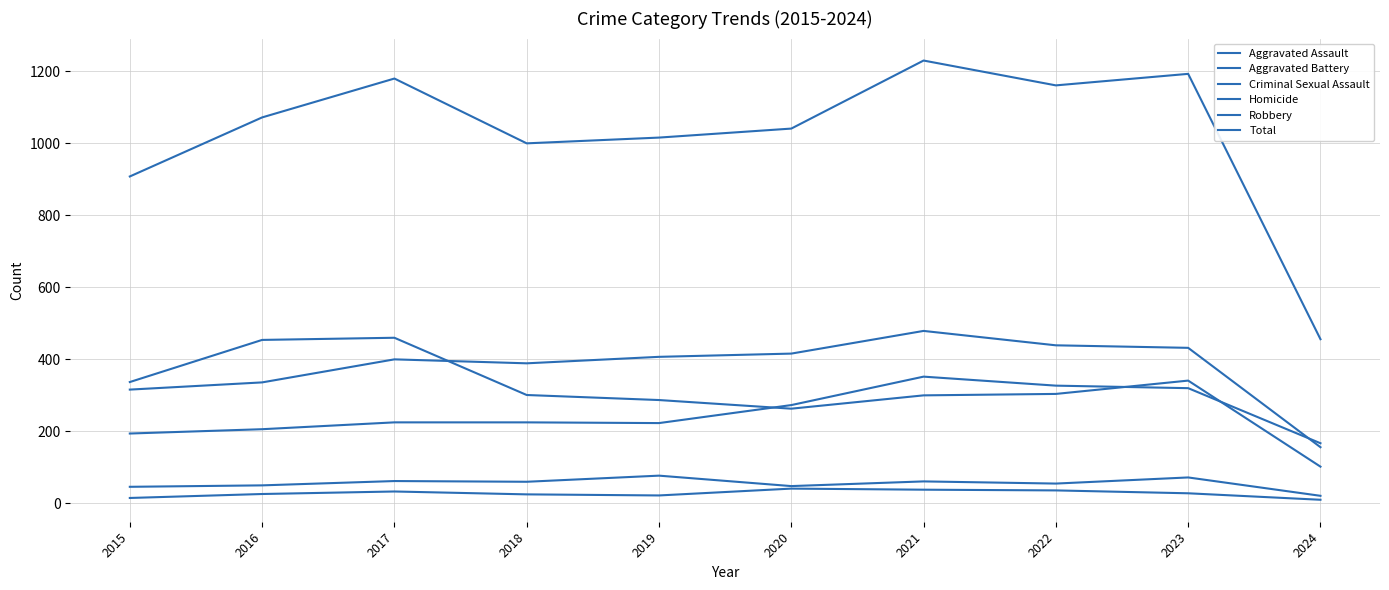

At which category does Aggravated Assault reach its first local valley?

2019